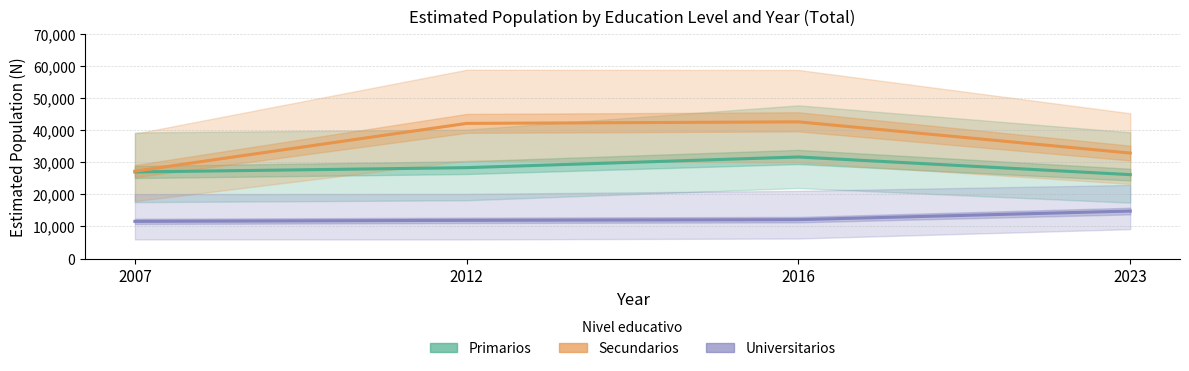

The Primarios series shows 26106 at 2023. True or false?

True